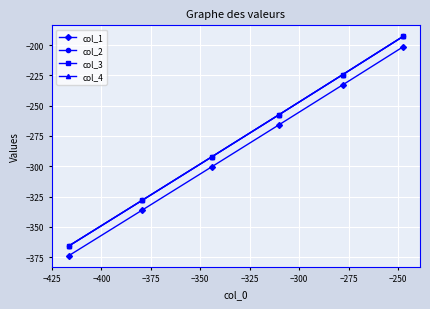

Which series has the widest spread of values?

col_2